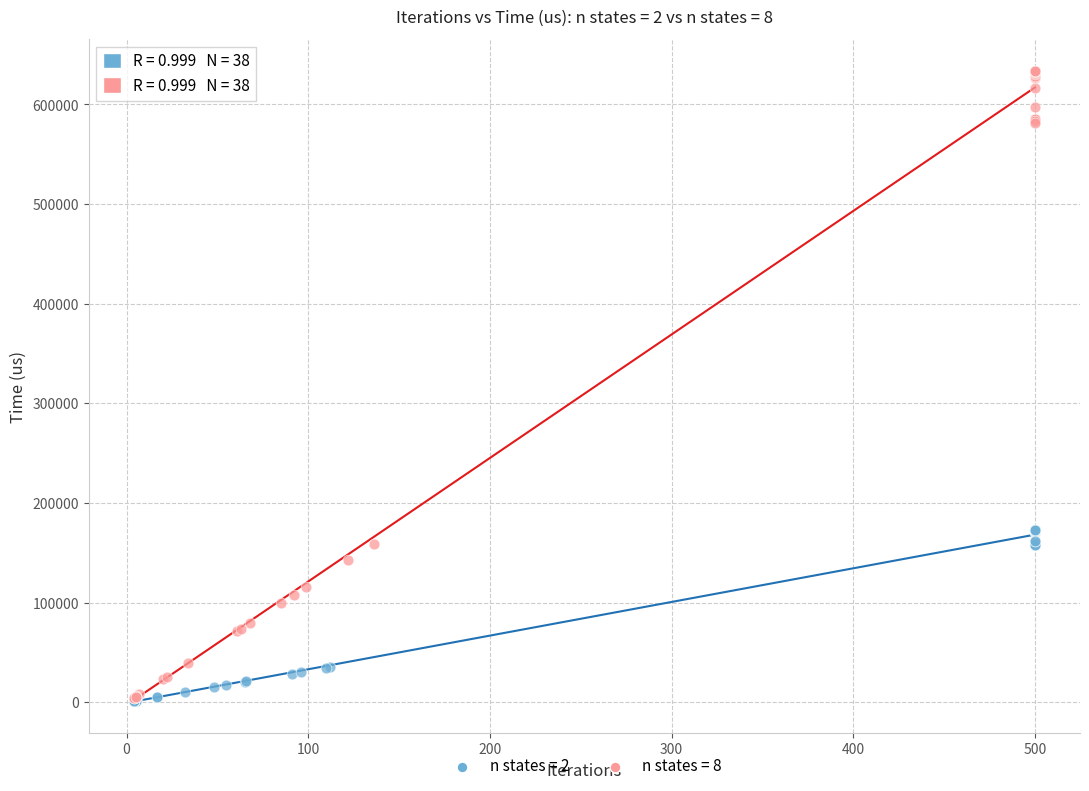

Which series reaches the maximum Y coordinate?

n states = 8